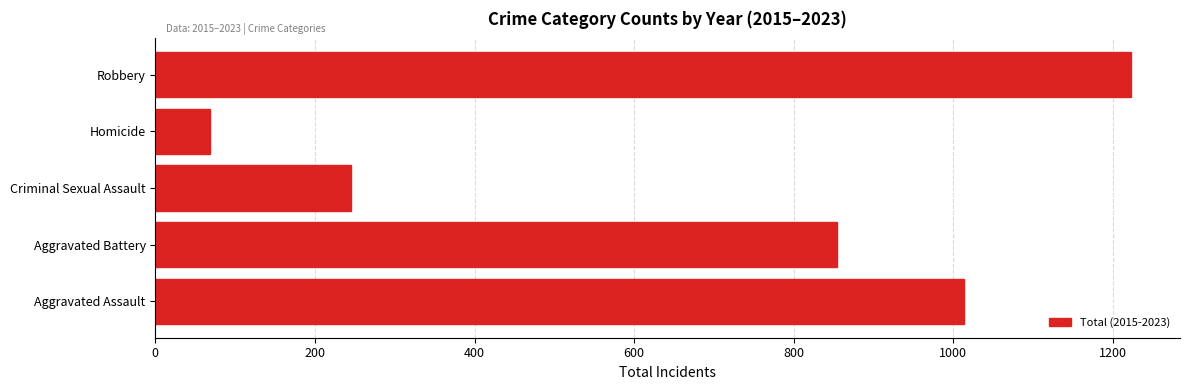

Which has a higher value, Robbery or Criminal Sexual Assault?

Robbery